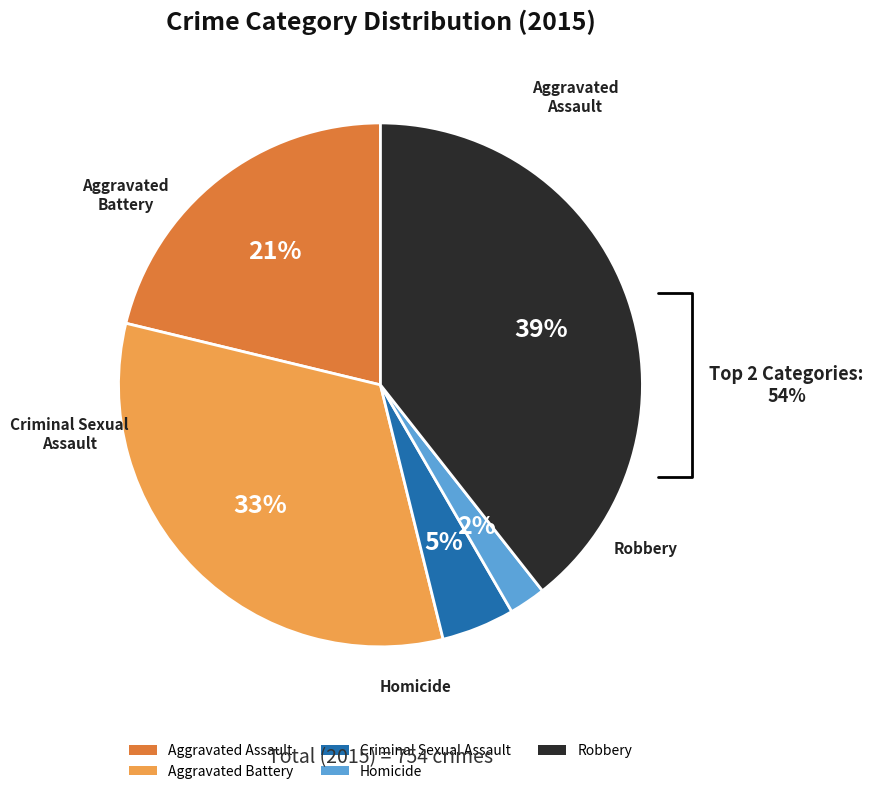

Count the number of slices in the pie.

5